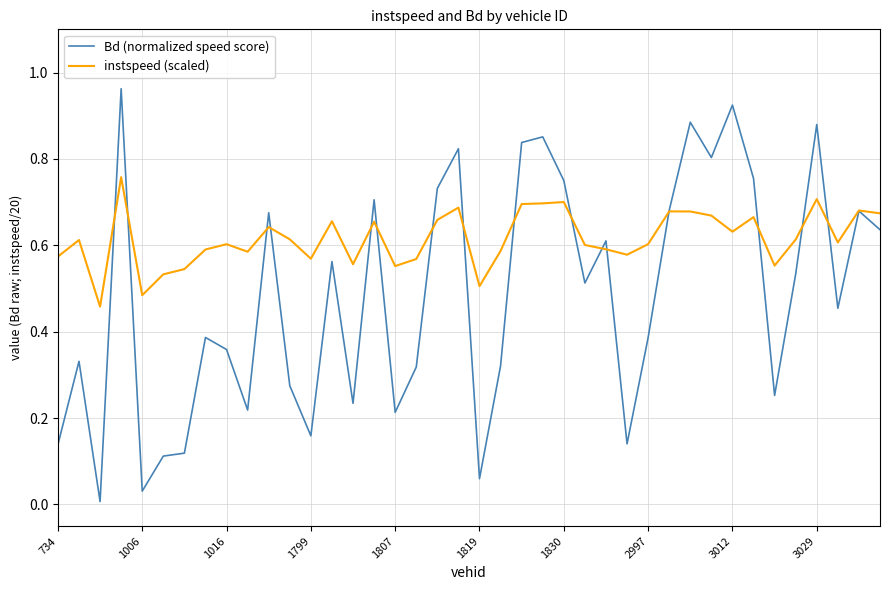

Which series has the largest total across all categories?

instspeed (scaled)